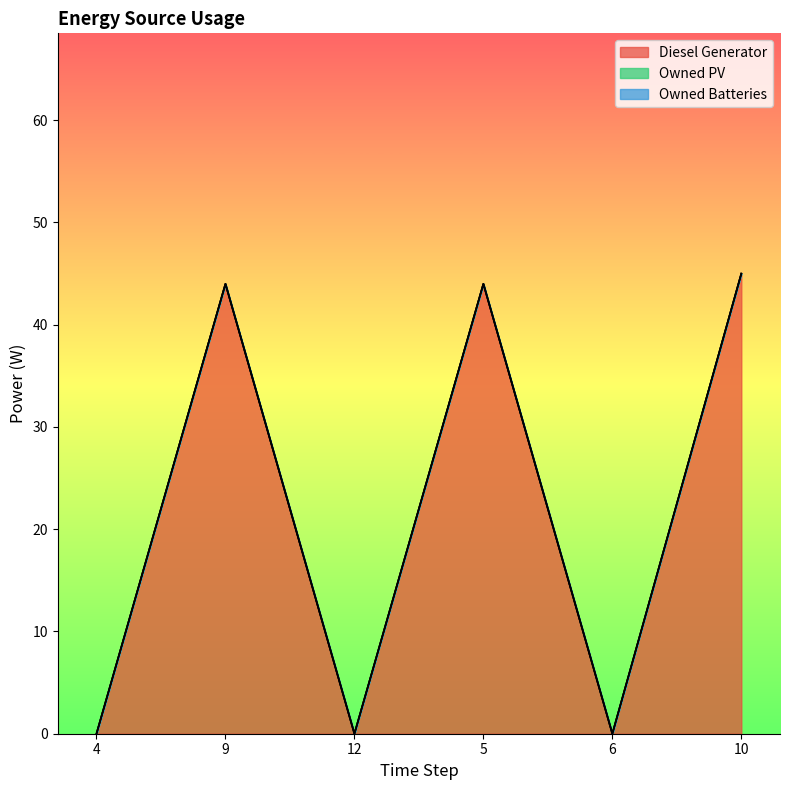

What position from the right is 4?

6